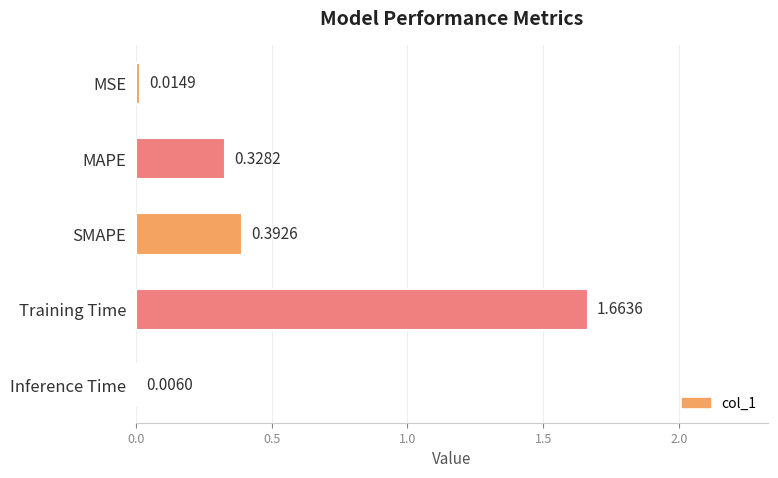

At which label is the value closest to 0?

Inference Time